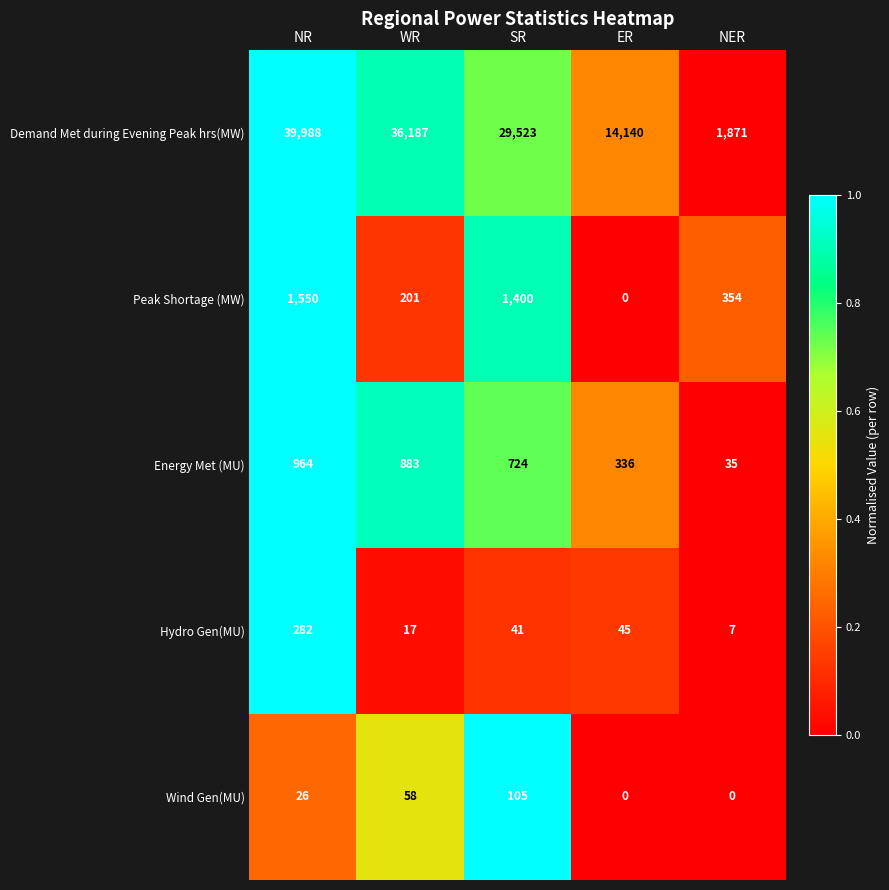

What is the difference between the highest and lowest values at NR?

39962